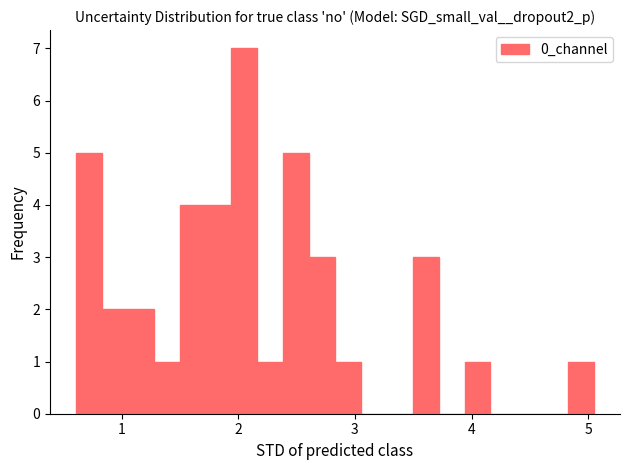

Around what value on the x-axis is the tallest bar? Give the approximate position of its centre, as read against the axis.

2.1